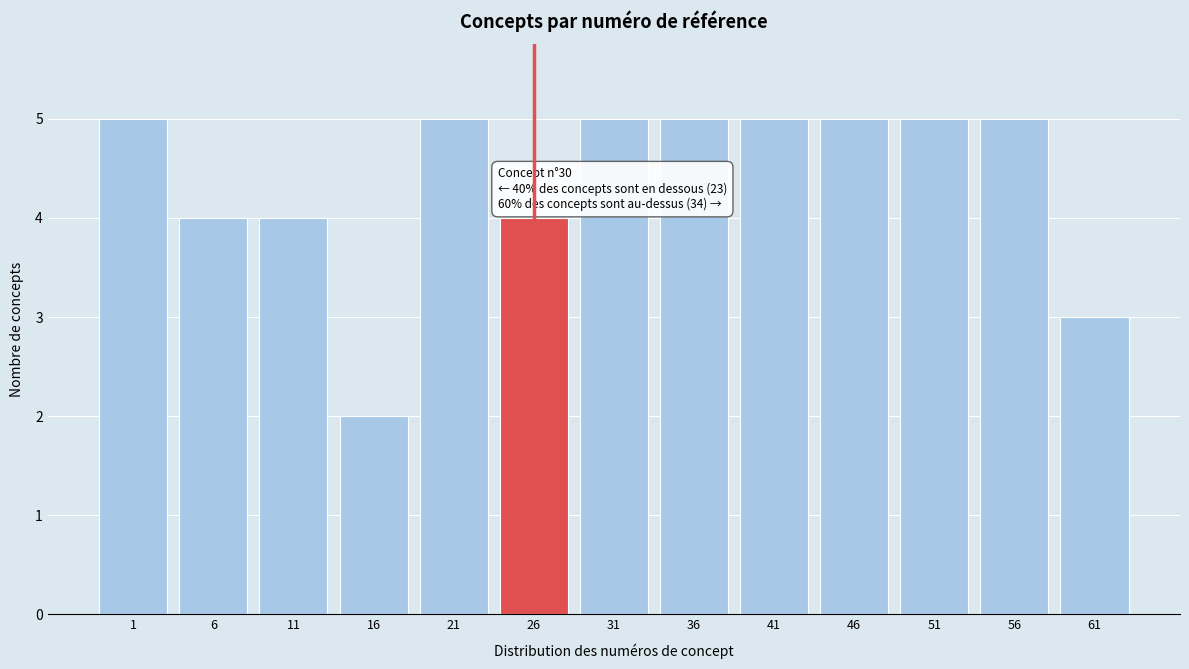

Reading right to left, transcribe all the data shown in this chart.

61=3	56=5	51=5	46=5	41=5	36=5	31=5	26=4	21=5	16=2	11=4	6=4	1=5